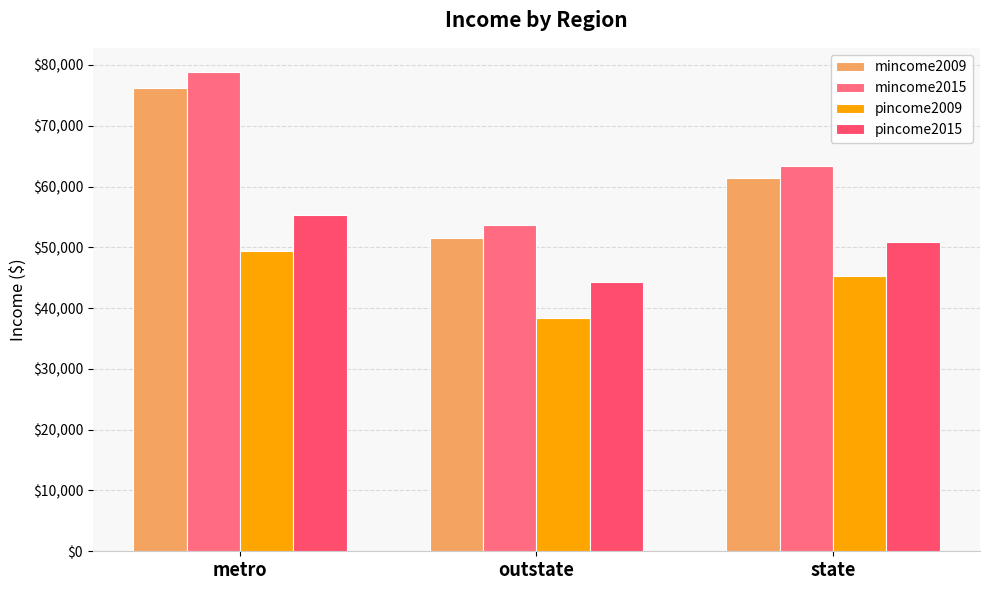

Rank the categories by pincome2009 value from lowest to highest.

outstate, state, metro